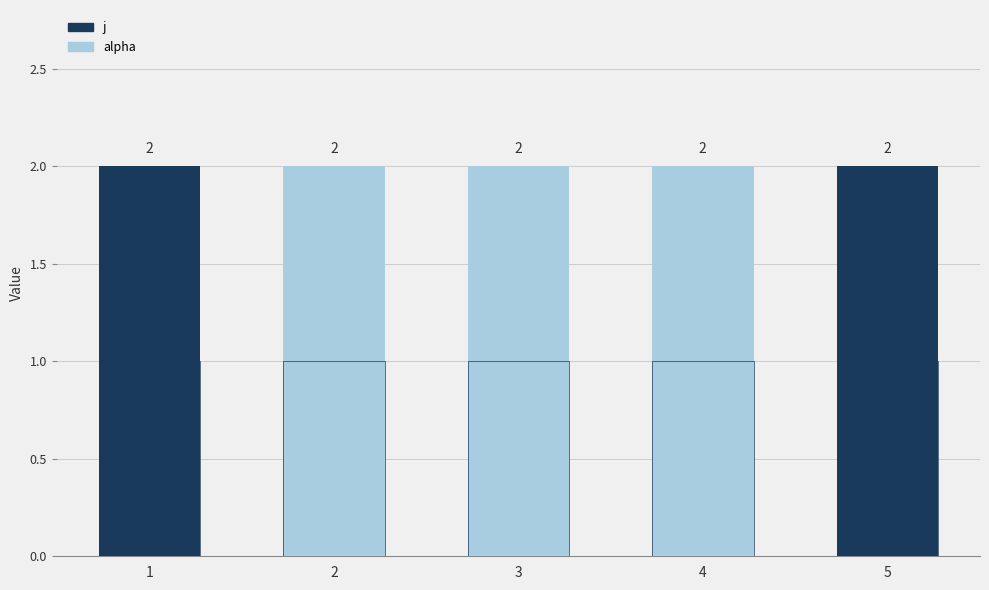

What are all the series names shown in the legend?

j, alpha